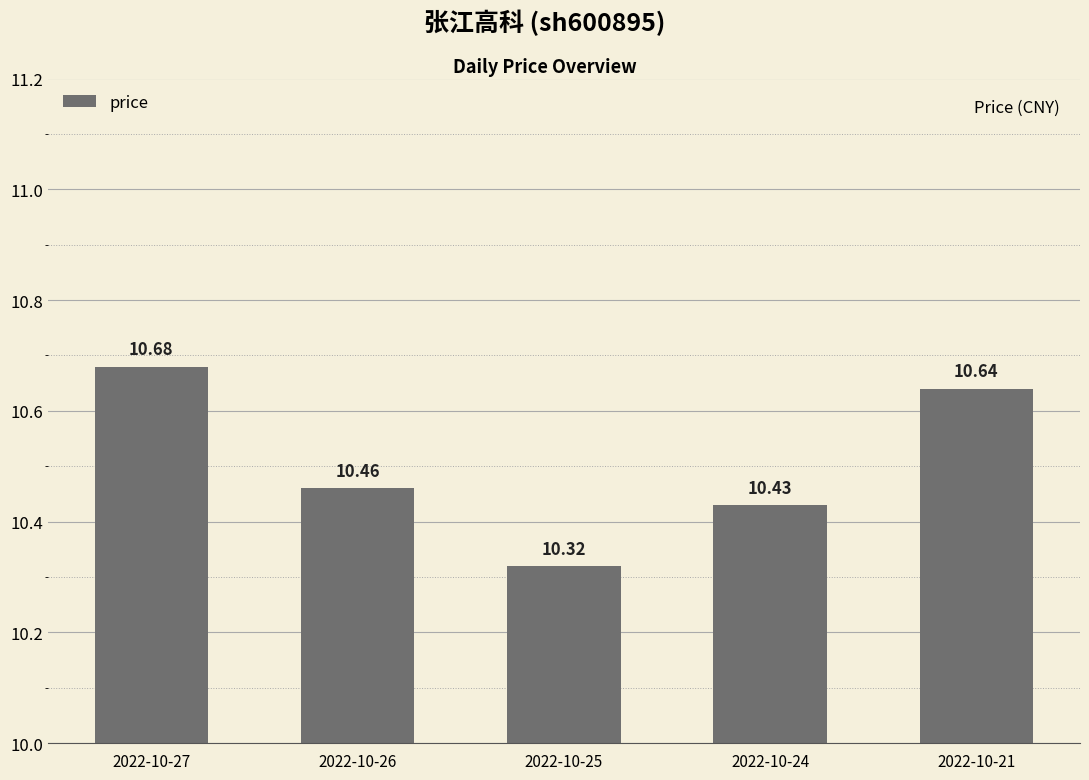

What is the value of the 3rd bar from the left?

10.3